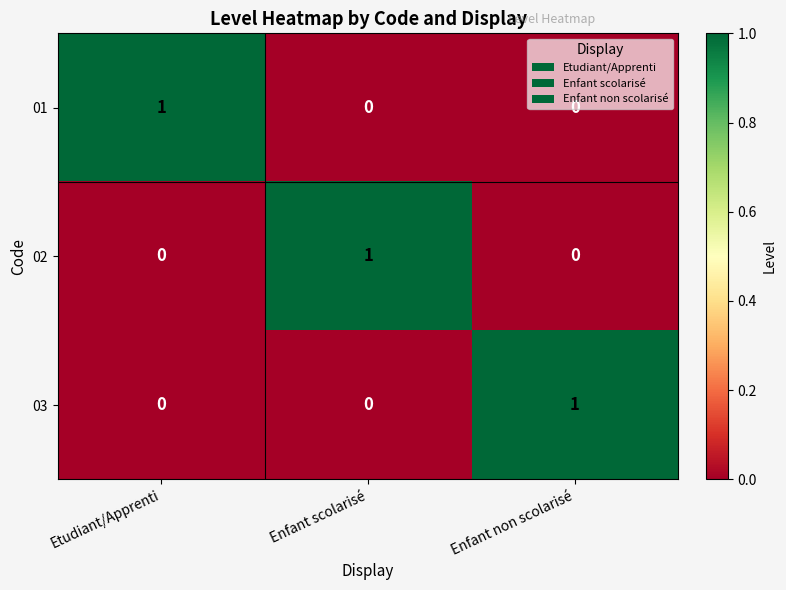

At how many categories does at least one series exceed 0?

3